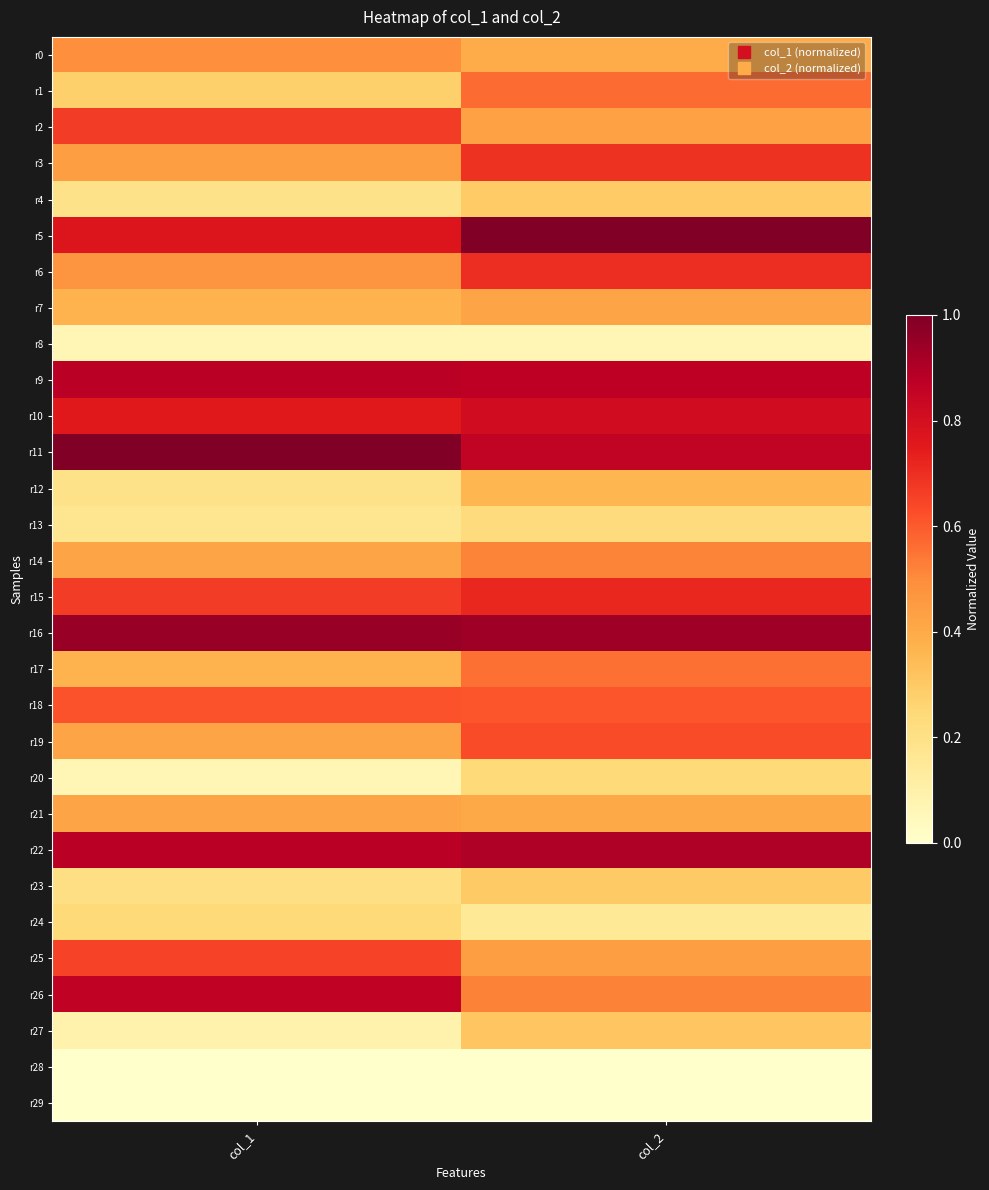

Reading right to left, what are all the values shown in this chart?

r0: col_2=0.4	col_1=0.5
r1: col_2=0.6	col_1=0.3
r2: col_2=0.4	col_1=0.7
r3: col_2=0.7	col_1=0.4
r4: col_2=0.3	col_1=0.2
r5: col_2=1.0	col_1=0.8
r6: col_2=0.7	col_1=0.5
r7: col_2=0.4	col_1=0.4
r8: col_2=0.1	col_1=0.1
r9: col_2=0.9	col_1=0.9
r10: col_2=0.8	col_1=0.8
r11: col_2=0.9	col_1=1.0
r12: col_2=0.4	col_1=0.2
r13: col_2=0.2	col_1=0.2
r14: col_2=0.5	col_1=0.4
r15: col_2=0.7	col_1=0.7
r16: col_2=0.9	col_1=0.9
r17: col_2=0.6	col_1=0.4
r18: col_2=0.6	col_1=0.6
r19: col_2=0.6	col_1=0.4
r20: col_2=0.2	col_1=0.1
r21: col_2=0.4	col_1=0.4
r22: col_2=0.9	col_1=0.9
r23: col_2=0.3	col_1=0.2
r24: col_2=0.2	col_1=0.2
r25: col_2=0.4	col_1=0.6
r26: col_2=0.5	col_1=0.9
r27: col_2=0.3	col_1=0.1
r28: col_2=0.0	col_1=0.0
r29: col_2=0.0	col_1=0.0